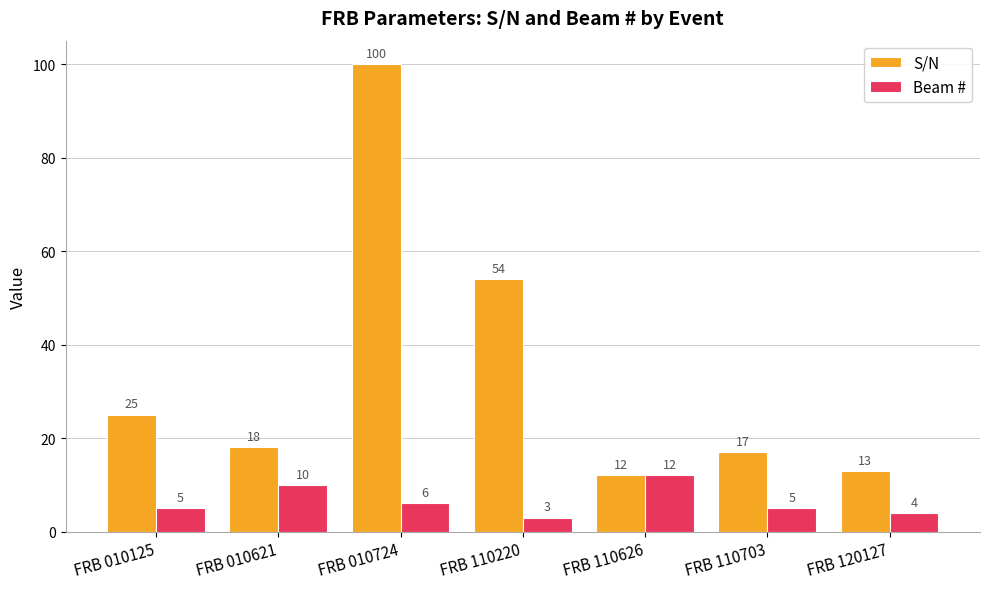

How many groups of bars are there?

7